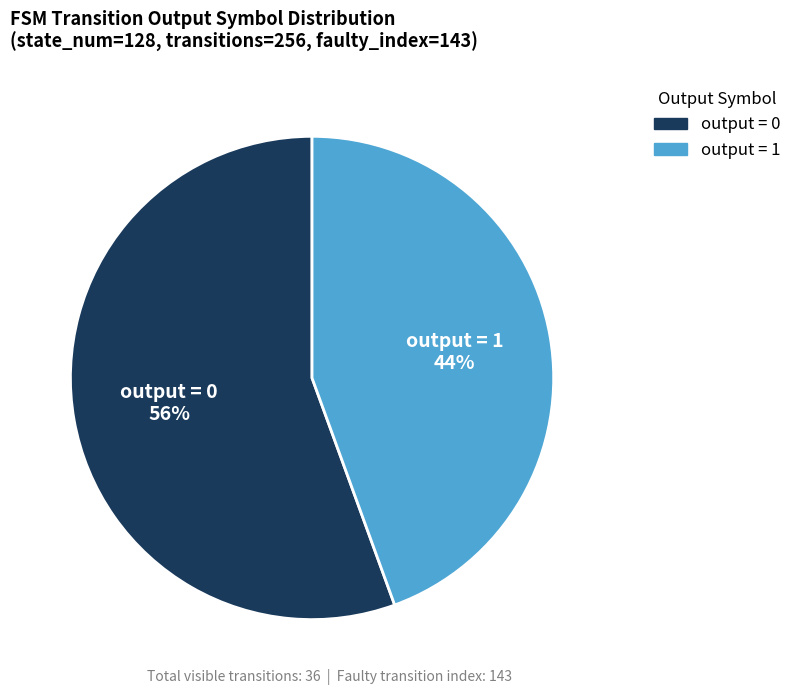

Does any single category account for the majority?

Yes